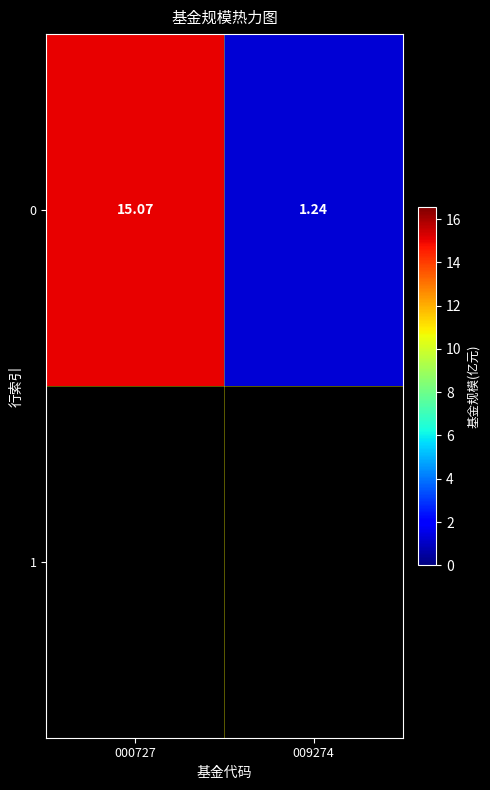

Reading left to right, list all the values displayed in this chart.

15.1	1.2